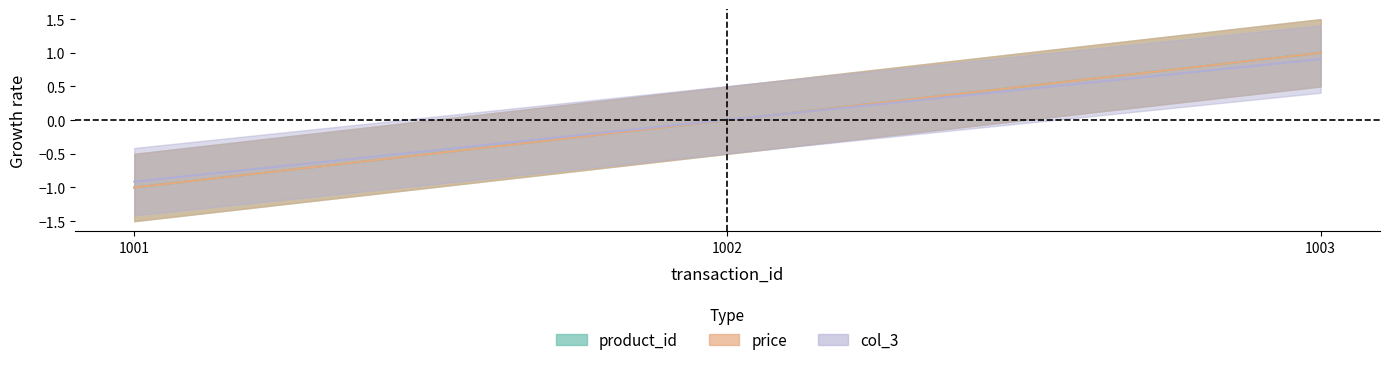

At which label does product_id reach its minimum?

1001.0